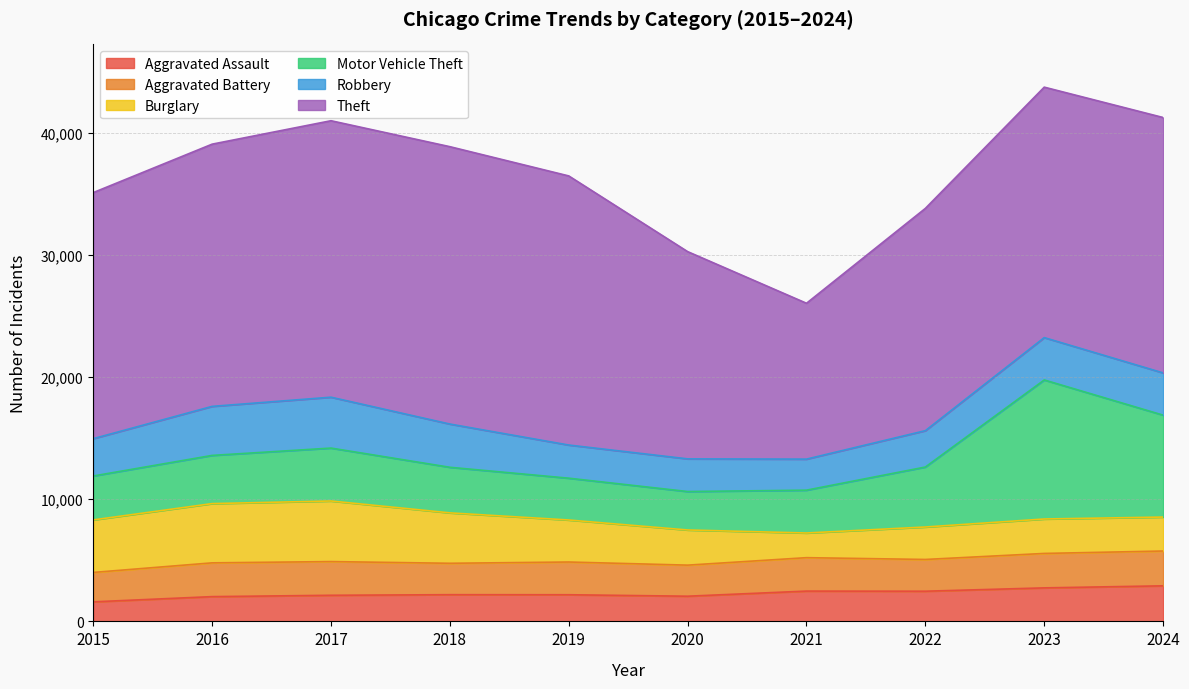

Between 2015 and 2020, which series saw the biggest shift?

Theft